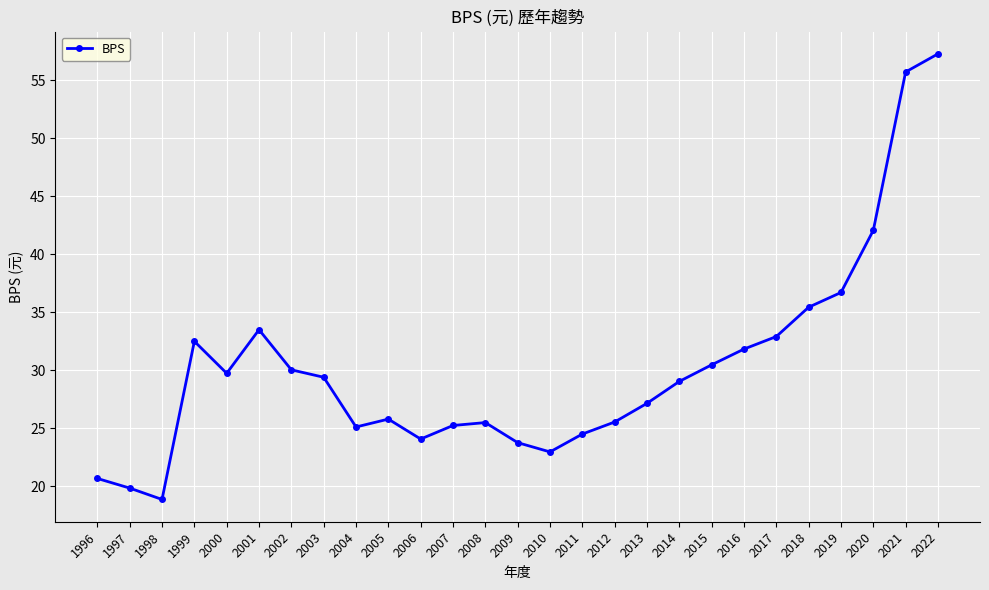

How many values exceed 29?

14